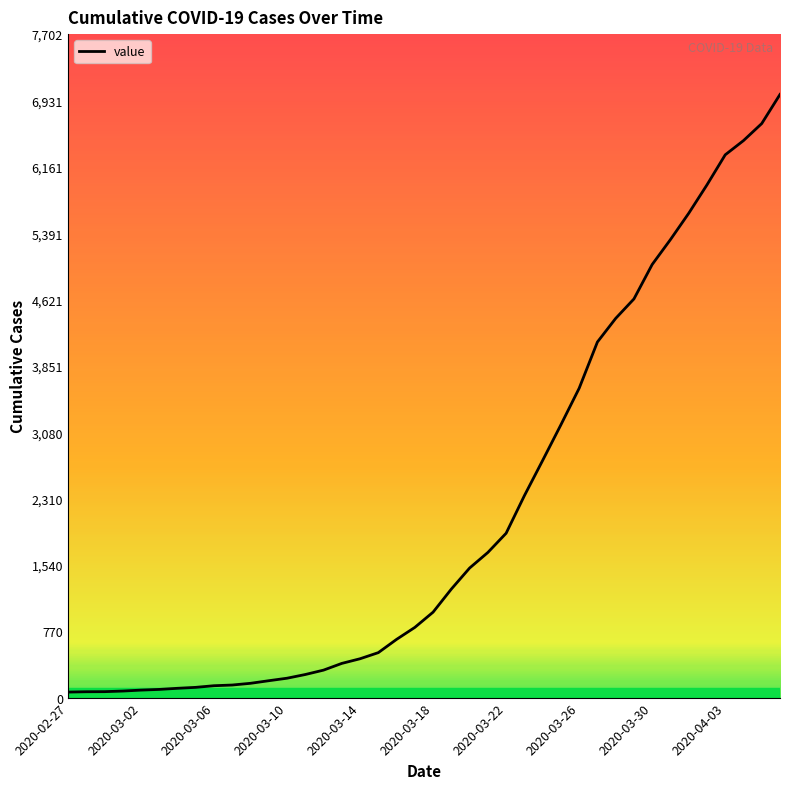

What is the maximum value shown in the chart?

7002